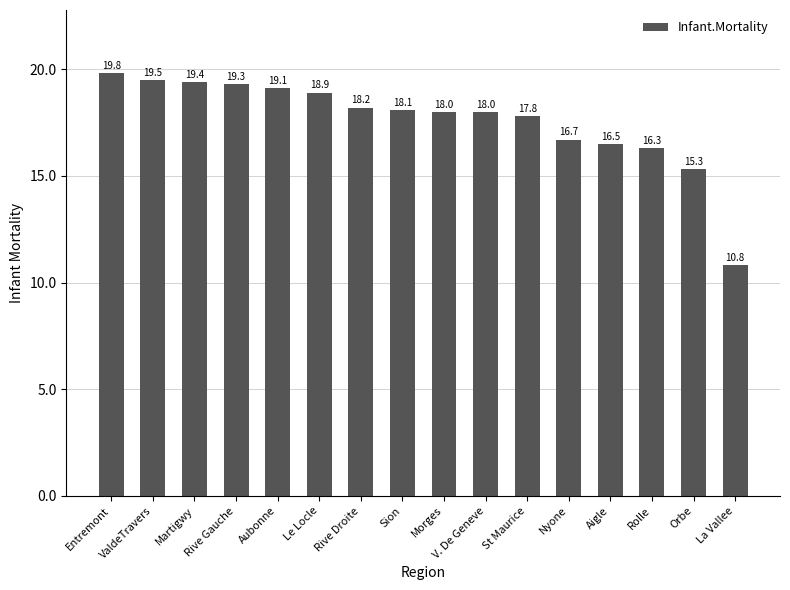

Between Sion and Rive Gauche, which is larger?

Rive Gauche